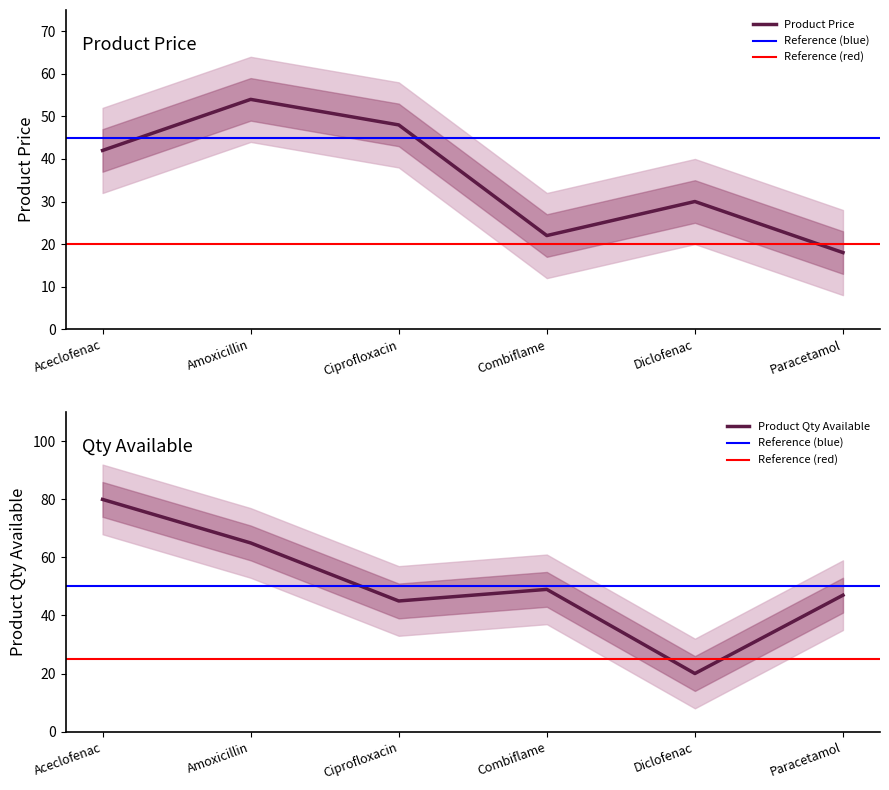

Between Aceclofenac and Amoxicillin, which is larger?

Amoxicillin